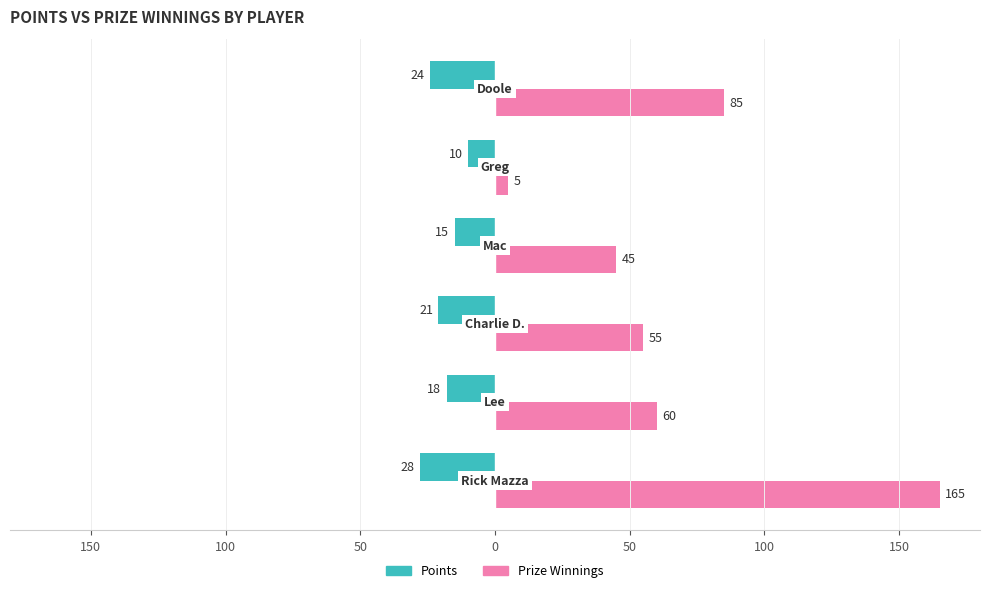

What are all the series names shown in the legend?

Points, Prize Winnings